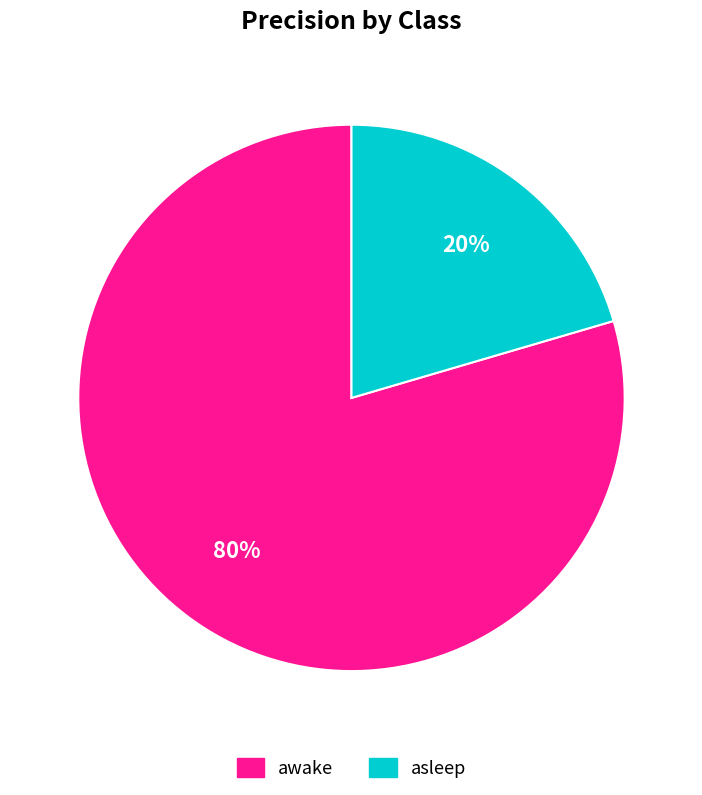

Does any single category account for the majority?

Yes